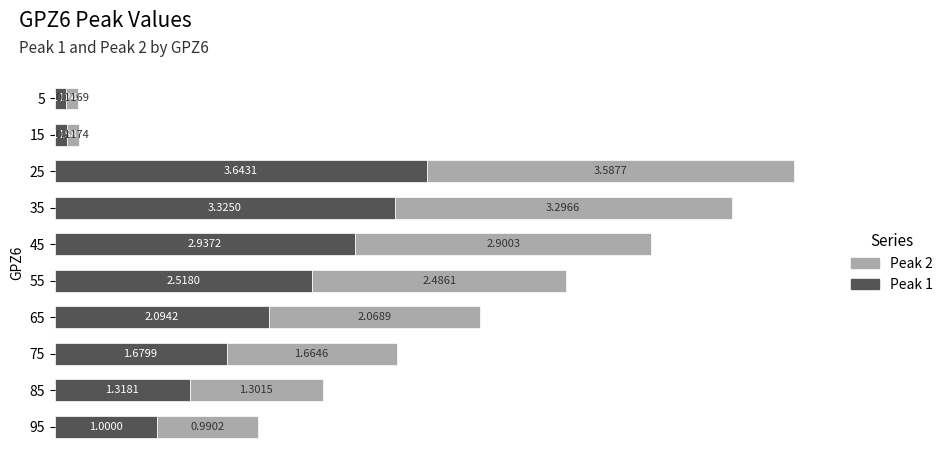

At which category is the sum across all series the highest?

25